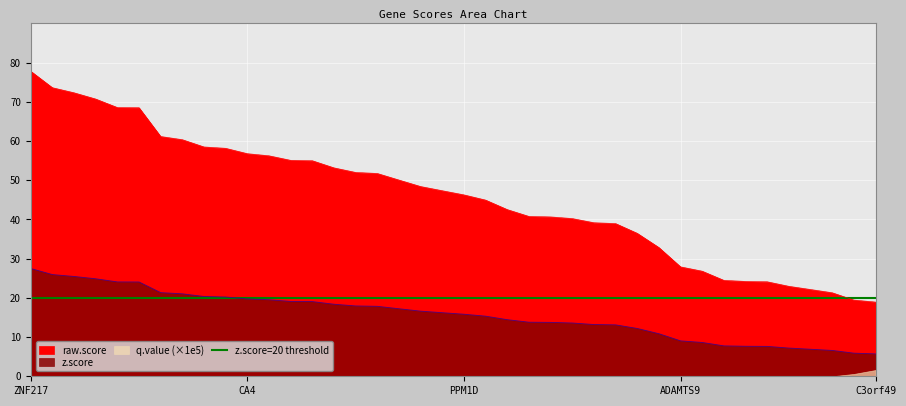

What is the label of the 28th point from the right?

PFDN4